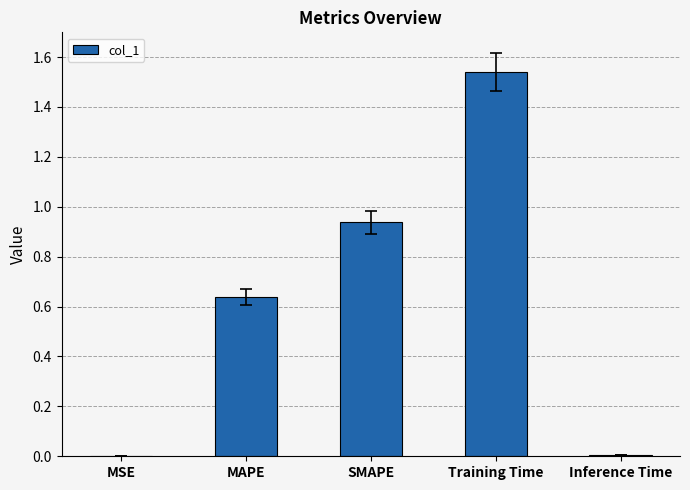

Between Training Time and MSE, which is larger?

Training Time